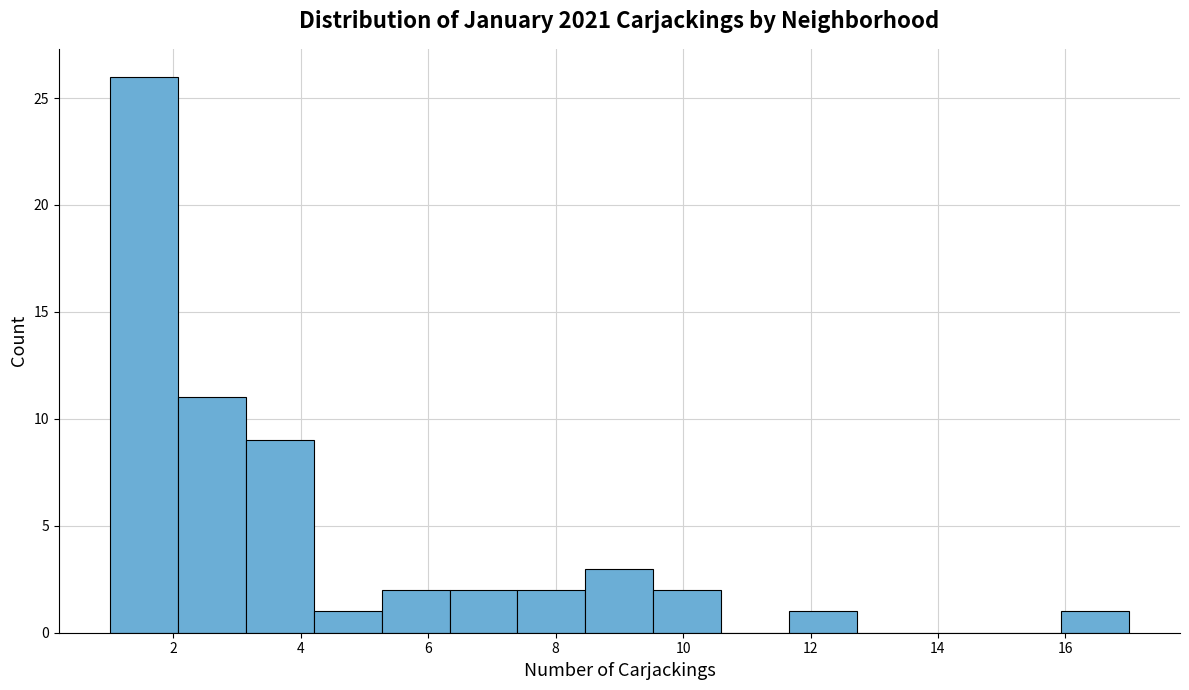

Which range on the x-axis has the tallest bar?

1.0 to 2.0